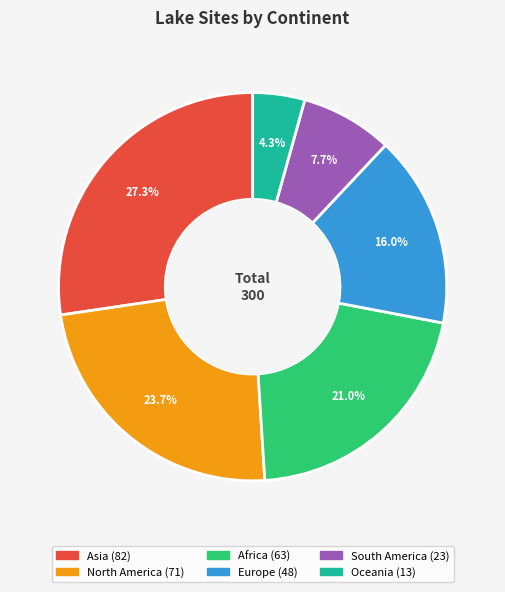

Rank the categories by value from highest to lowest.

Asia, North America, Africa, Europe, South America, Oceania